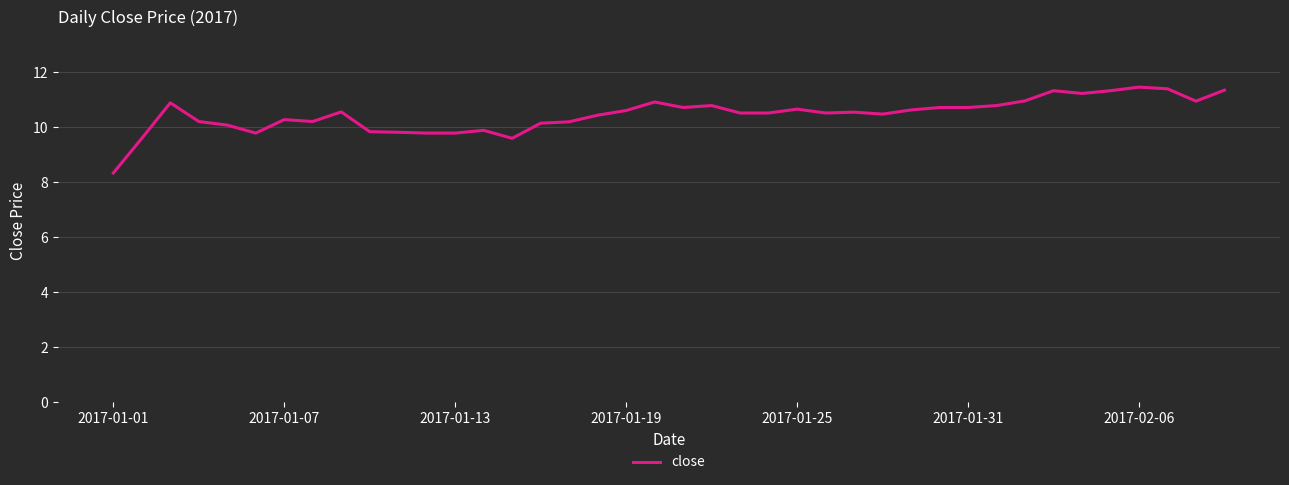

What is the difference between the maximum and minimum values?

3.1